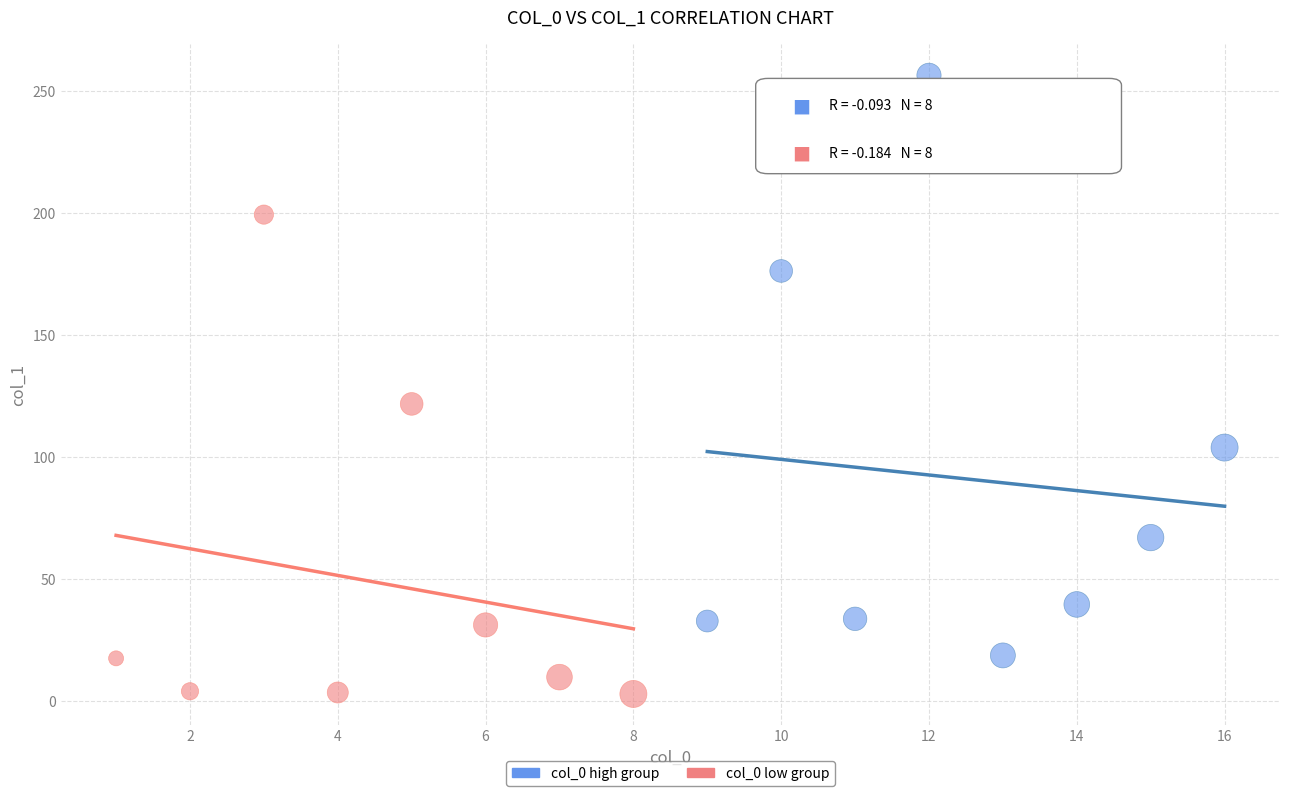

Which series reaches the minimum Y coordinate?

col_0 low group